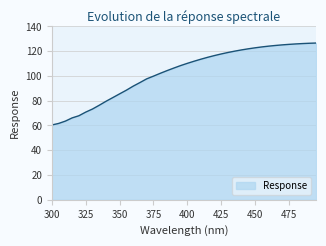

What is the smallest value displayed?

60.4